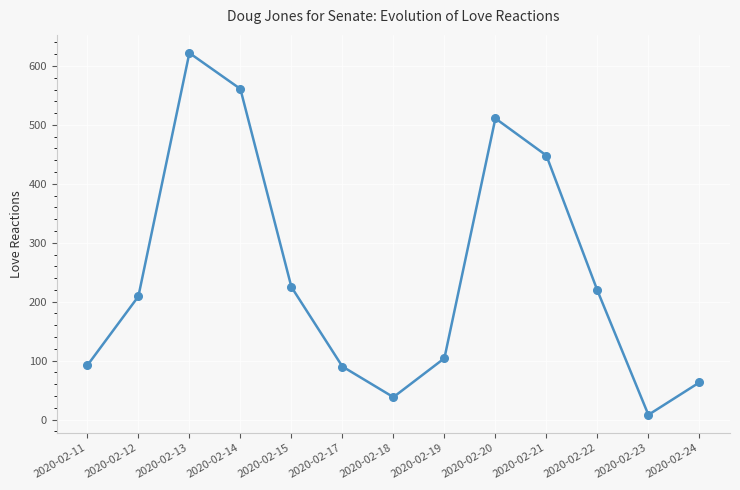

What is the value of the 12th point from the left?

8